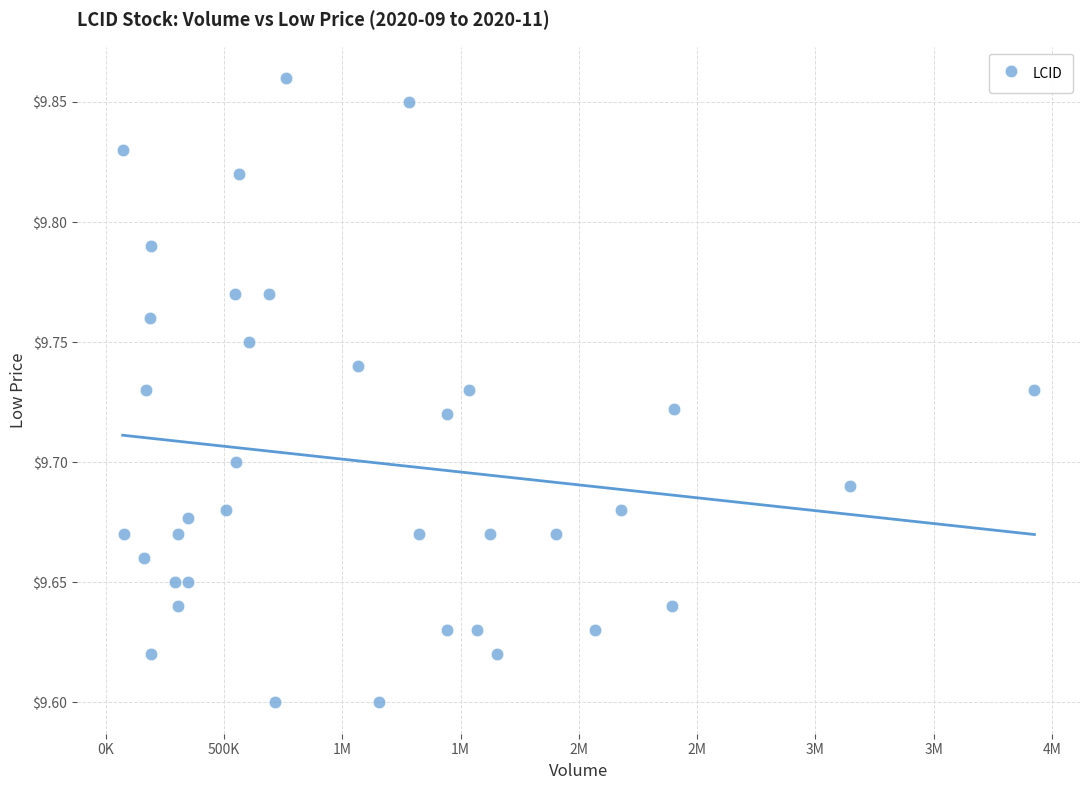

What is the range of Y values (max minus min)?

0.3